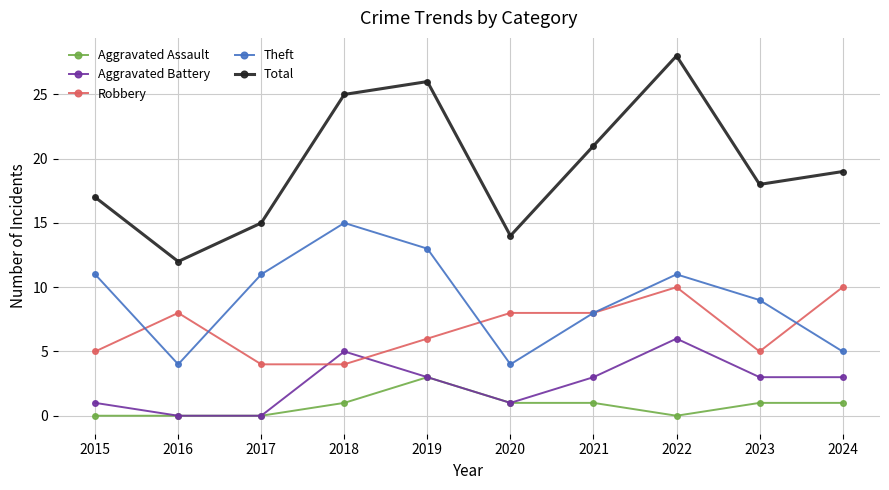

Which category has the highest value in the Aggravated Assault series?

2019